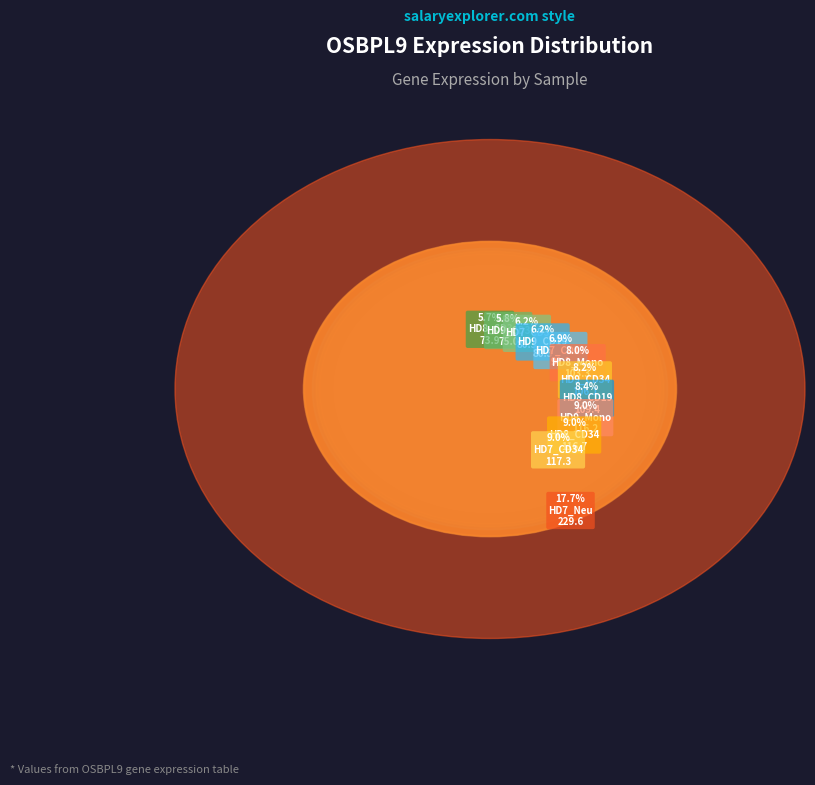

To the nearest percent, what percentage of the pie is HD8_CD19?

8%